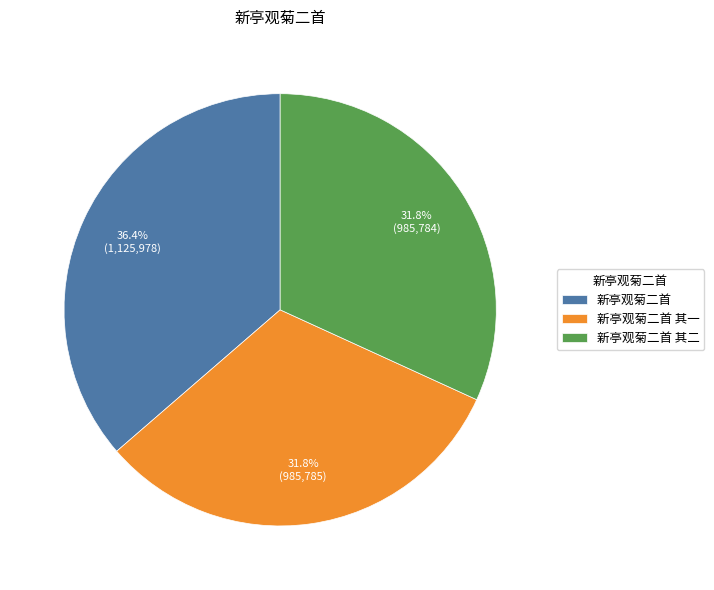

To the nearest percent, what is the combined percentage of 新亭观菊二首 and 新亭观菊二首 其二?

68%